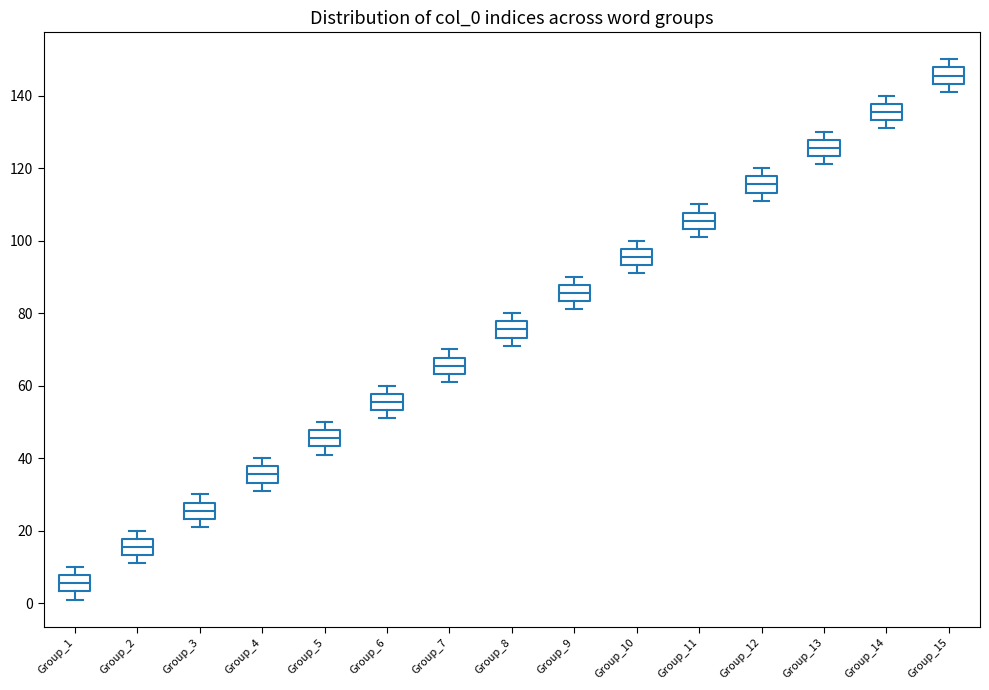

Where does the upper whisker of the box for Group_6 end on the y-axis? The values are not printed on the chart, so give them approximately, as read against the axis.

60